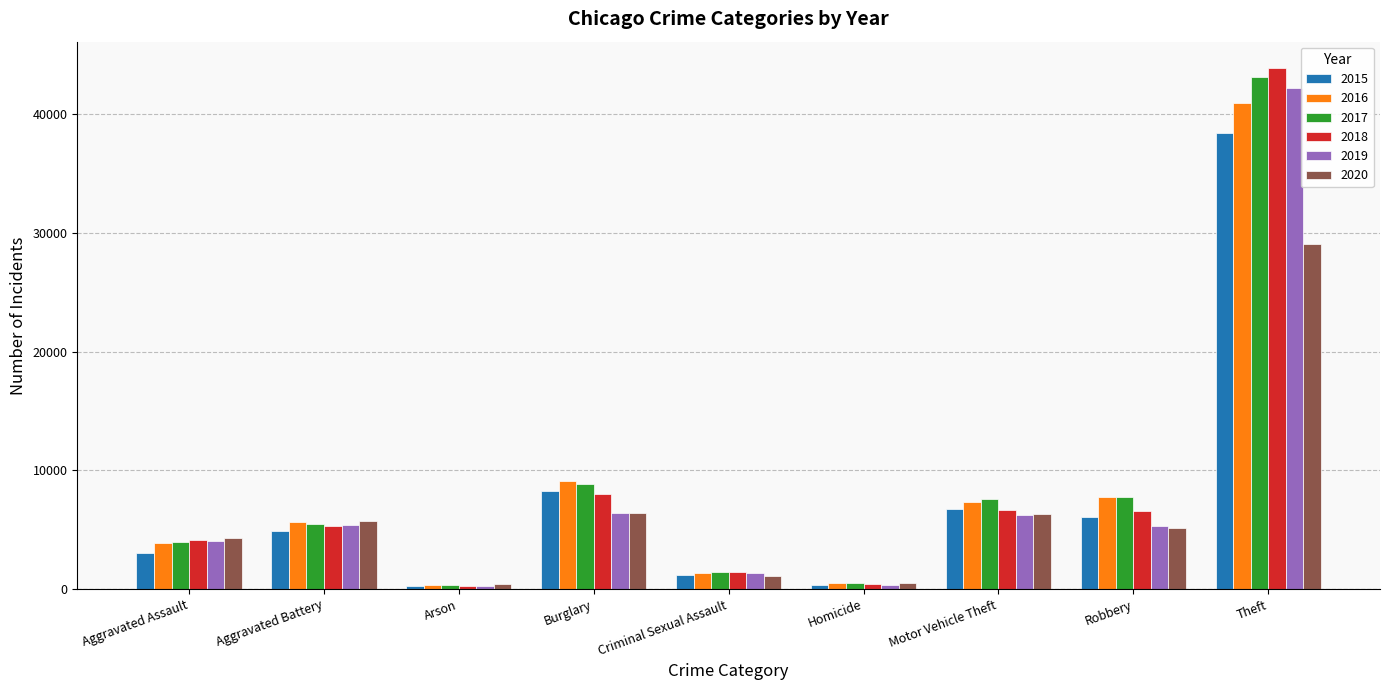

Is it true that 2019 equals 5321 at Robbery?

True